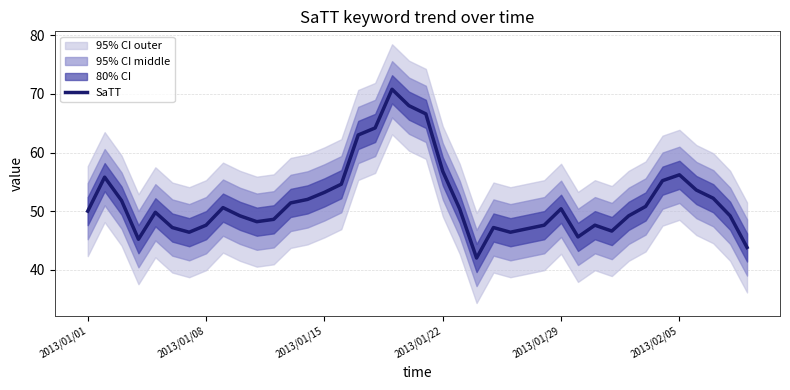

The SaTT series shows 83.4 at 2013/02/05. True or false?

False